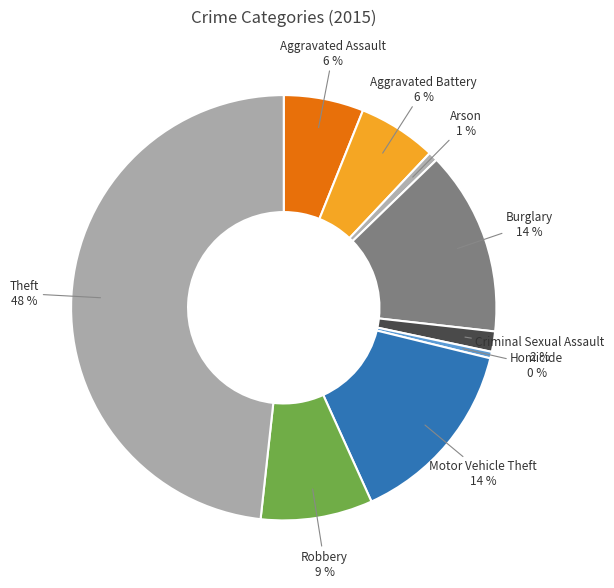

How many slices are in this pie chart?

9